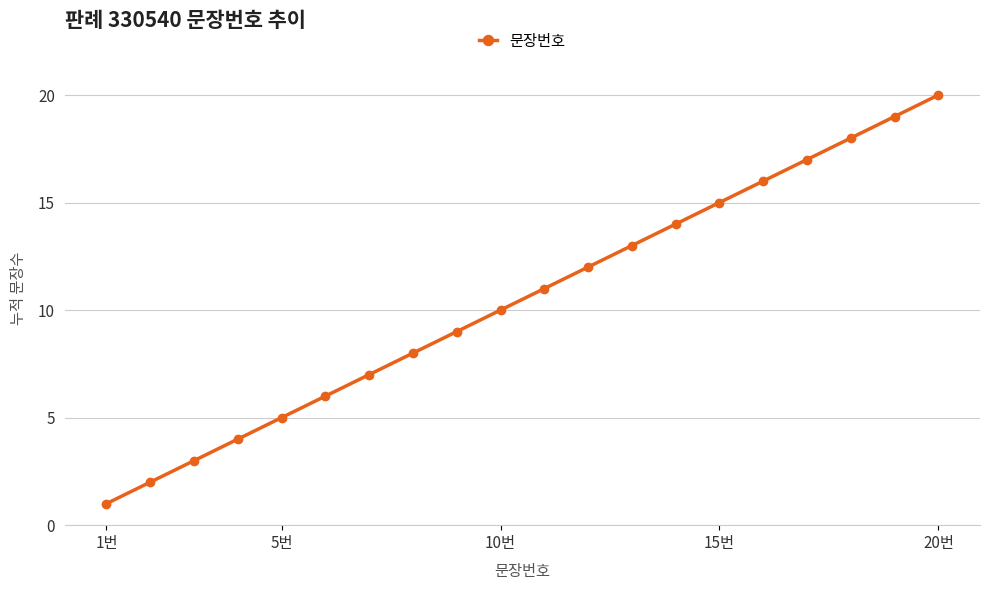

What is the difference between the maximum and second lowest values?

18